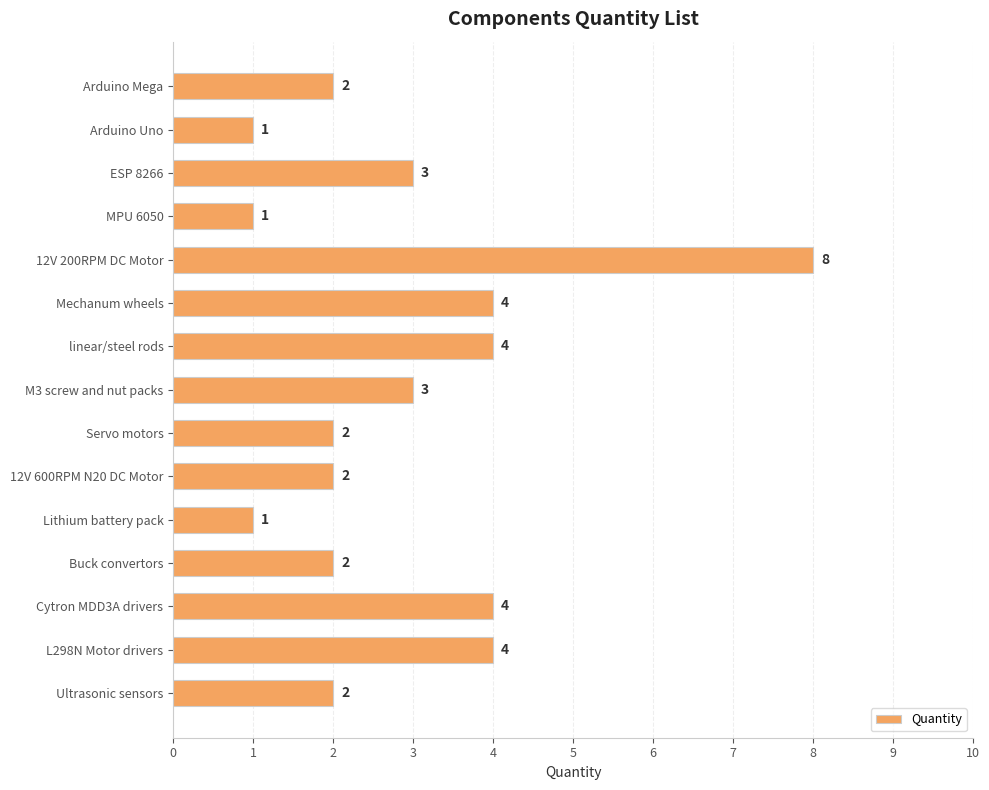

Between Lithium battery pack and Servo motors, which is larger?

Servo motors